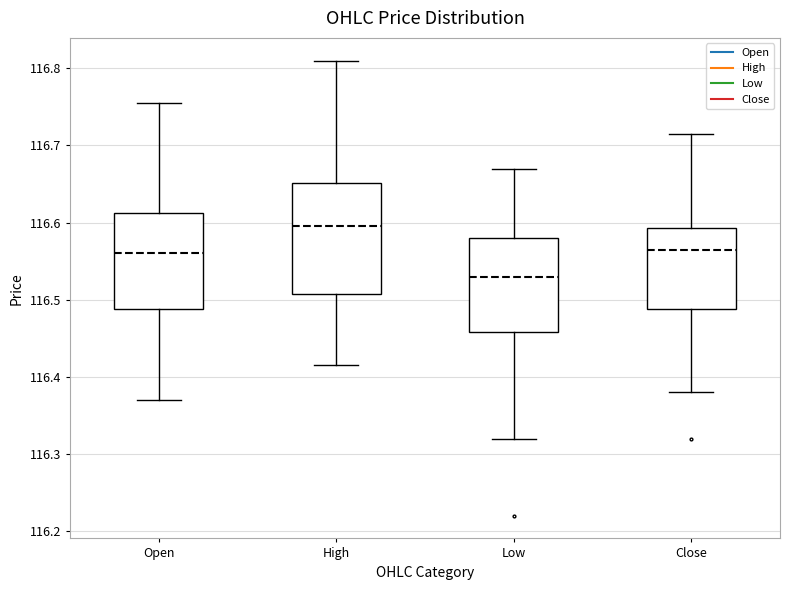

Where does the upper whisker of the box for Low end on the y-axis? The values are not printed on the chart, so give them approximately, as read against the axis.

116.67